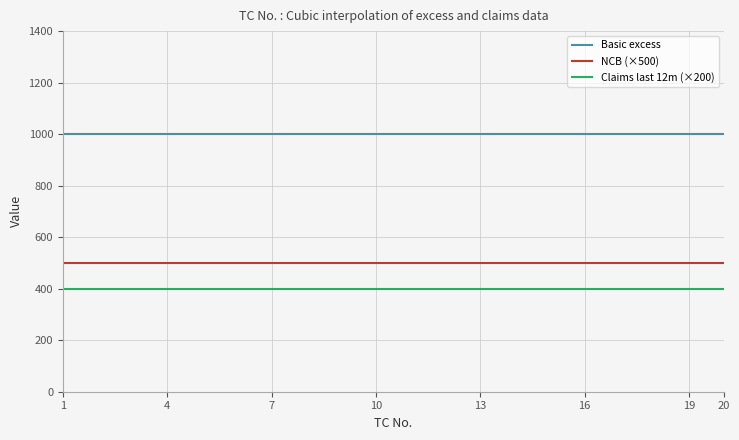

What is the greatest value displayed?

1000.0